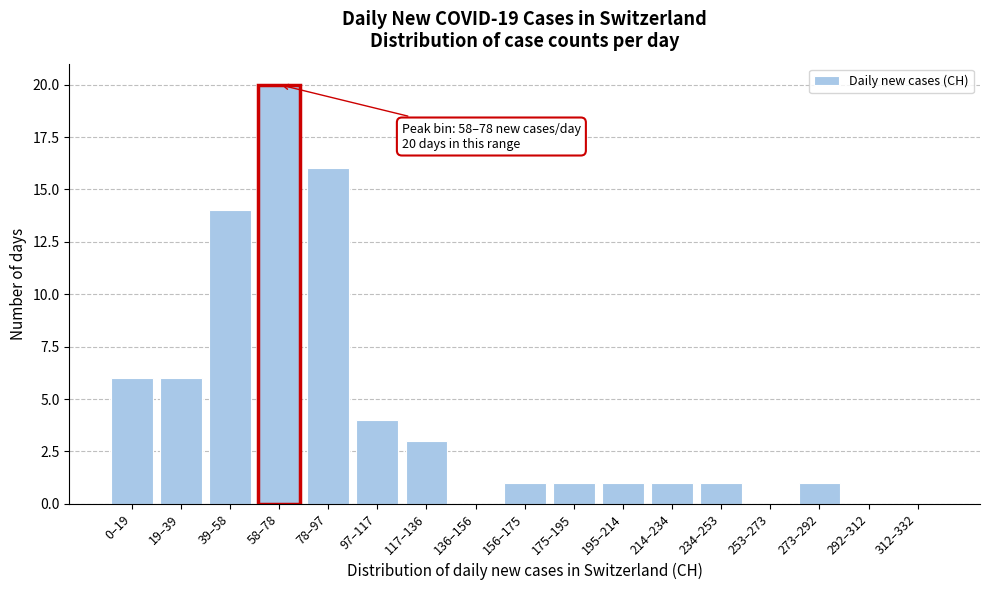

Reading left to right, list all the values displayed in this chart.

0–19=6	19–39=6	39–58=14	58–78=20	78–97=16	97–117=4	117–136=3	136–156=0	156–175=1	175–195=1	195–214=1	214–234=1	234–253=1	253–273=0	273–292=1	292–312=0	312–332=0